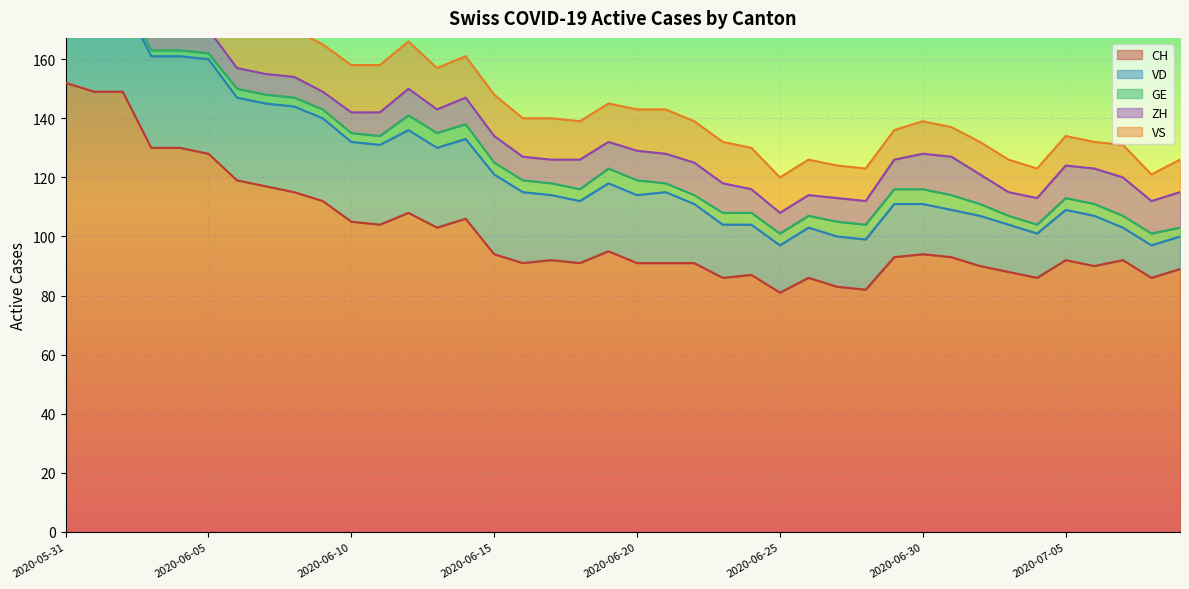

Rank the series by their maximum value, from lowest to highest.

GE, ZH, VS, VD, CH